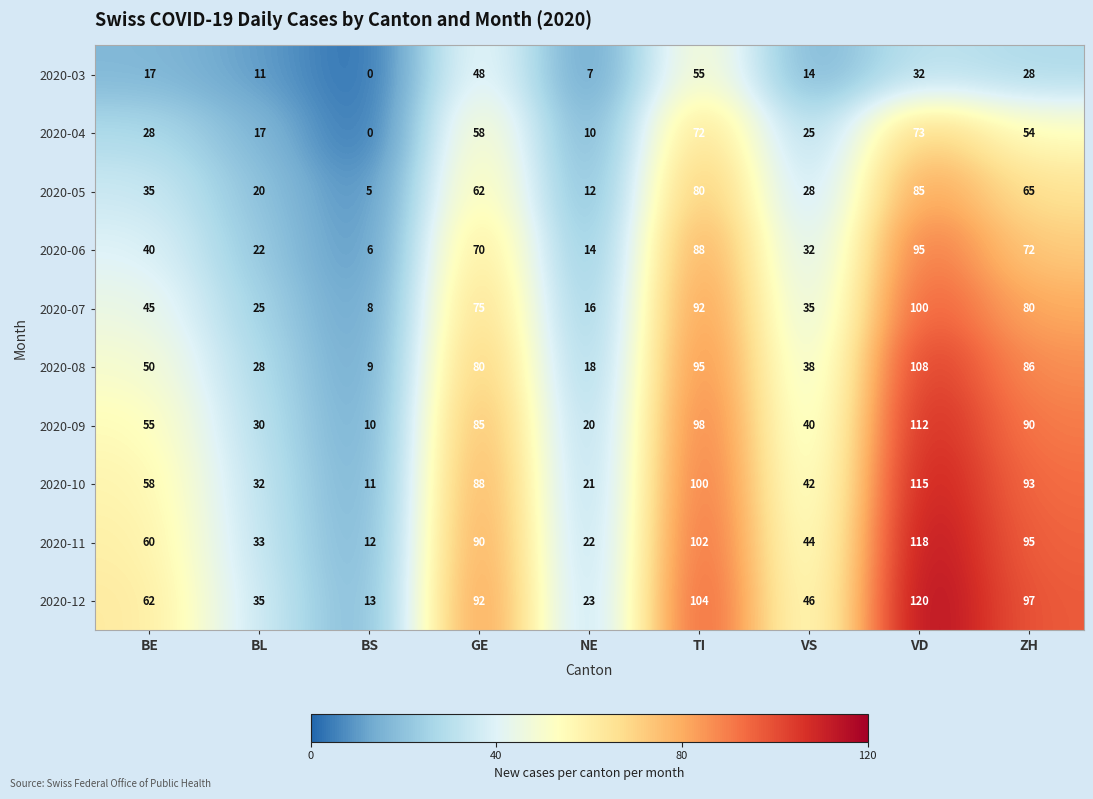

How many data points in 2020-08 are less than 50?

4